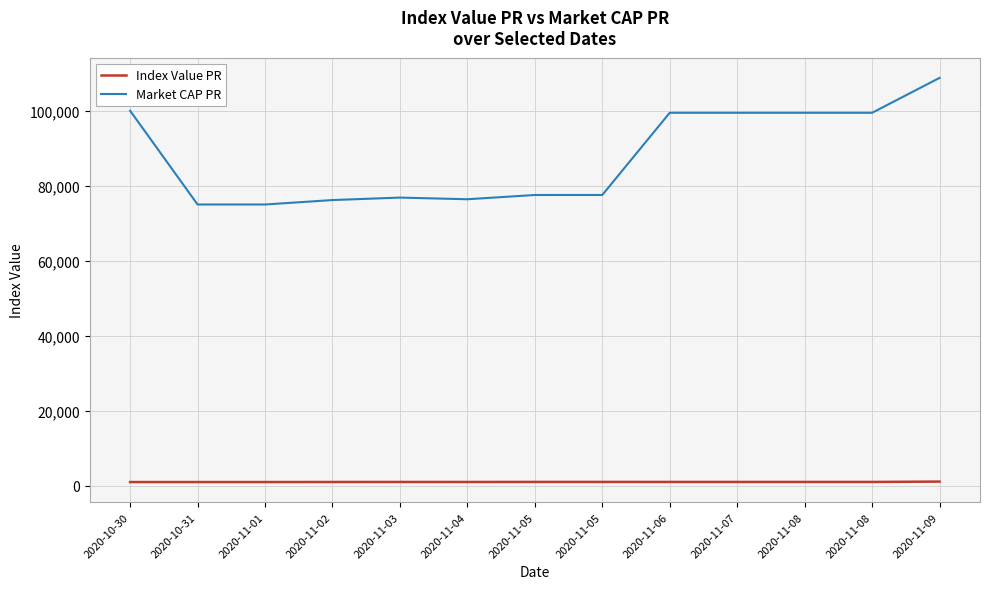

What is the label of the 4th point from the right?

2020-11-07